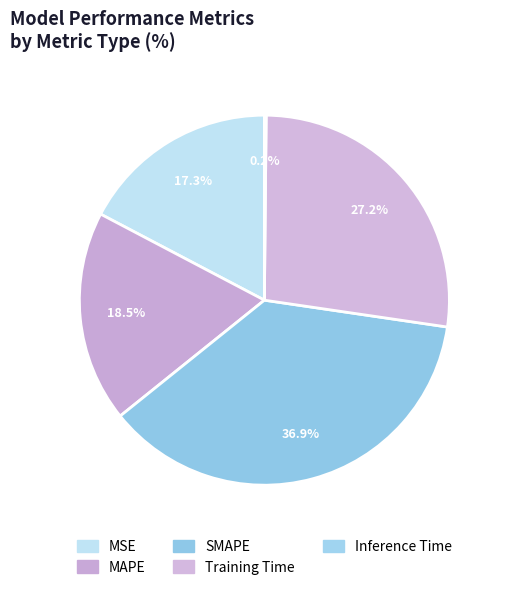

Rank the categories by value from lowest to highest.

Inference Time, MSE, MAPE, Training Time, SMAPE